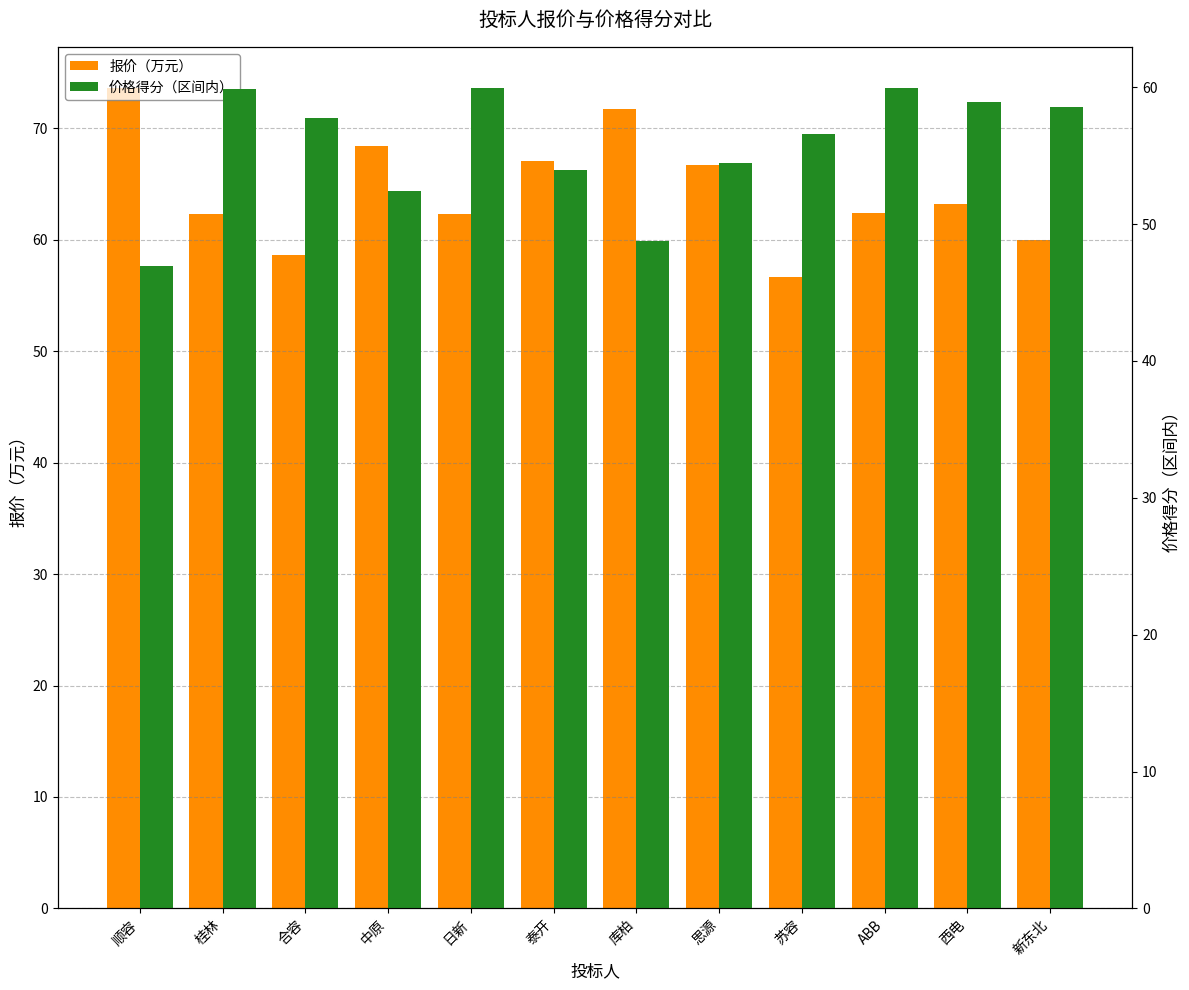

Which series has the largest range (max minus min)?

报价（万元）